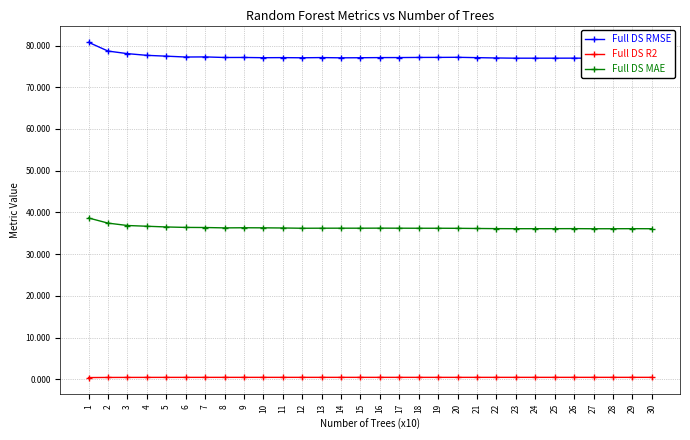

Which series has the largest total across all categories?

Full DS RMSE